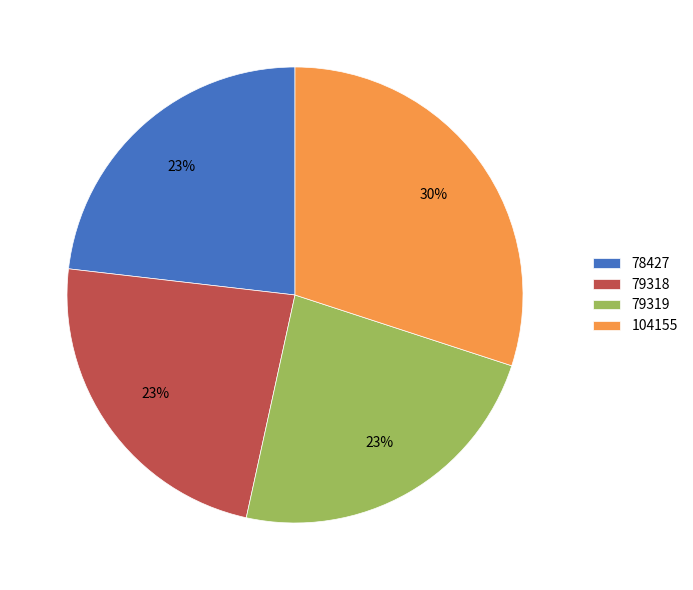

Does 79318 represent more than half of the total?

No